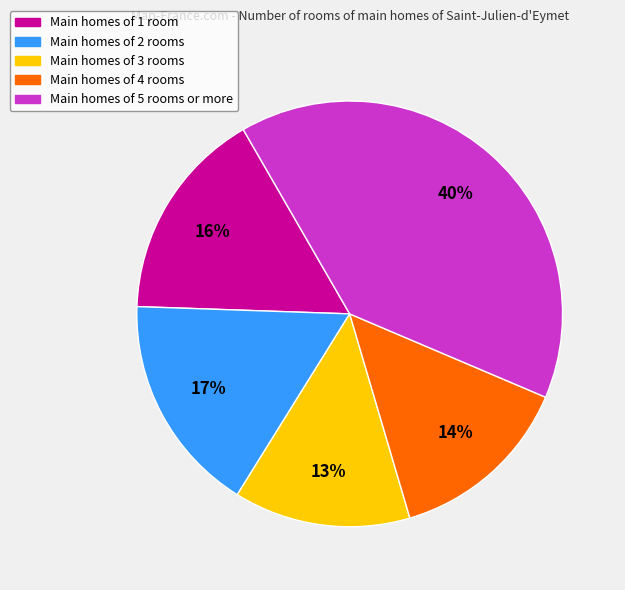

Rank the categories by value from highest to lowest.

Main homes of 5 rooms or more, Main homes of 2 rooms, Main homes of 1 room, Main homes of 4 rooms, Main homes of 3 rooms